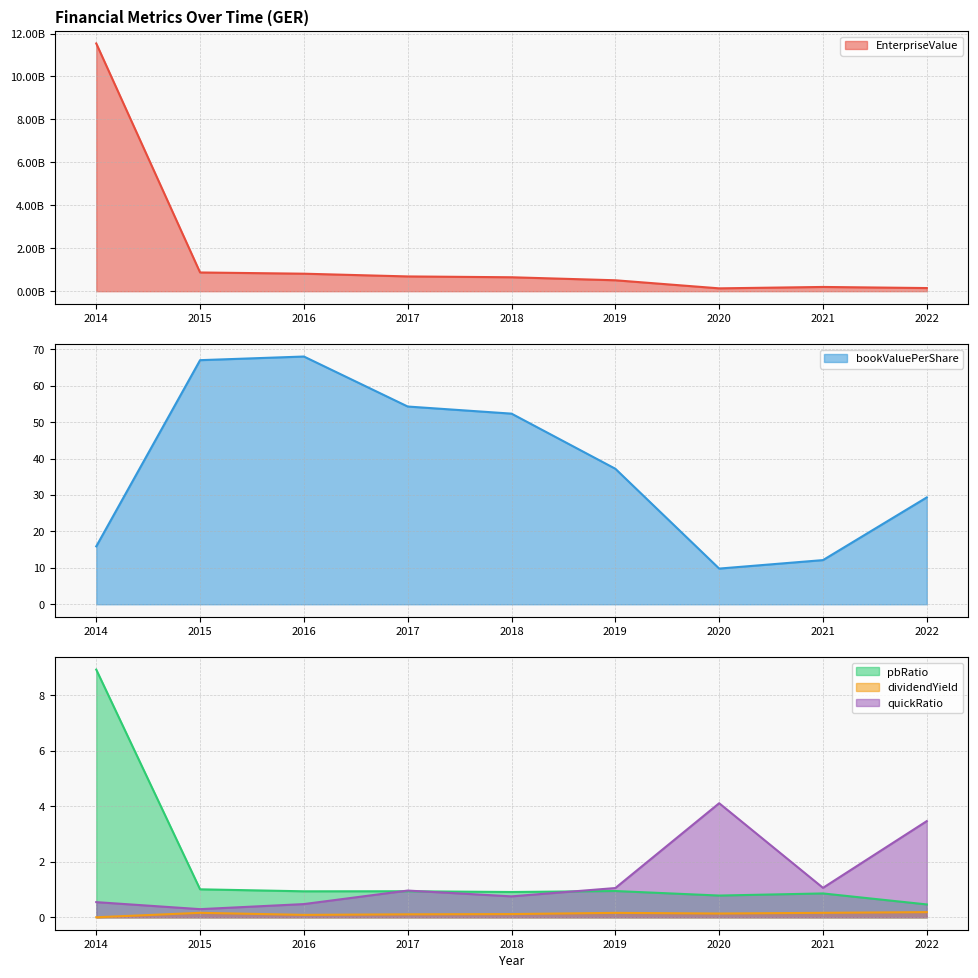

True or false: dividendYield and bookValuePerShare cross at least once.

False